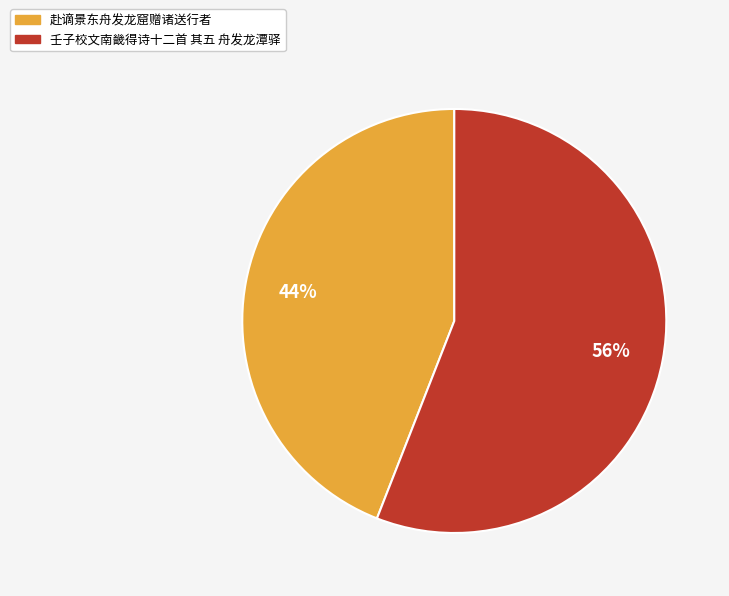

Between 赴谪景东舟发龙窟赠诸送行者 and 壬子校文南畿得诗十二首 其五 舟发龙潭驿, which is larger?

壬子校文南畿得诗十二首 其五 舟发龙潭驿